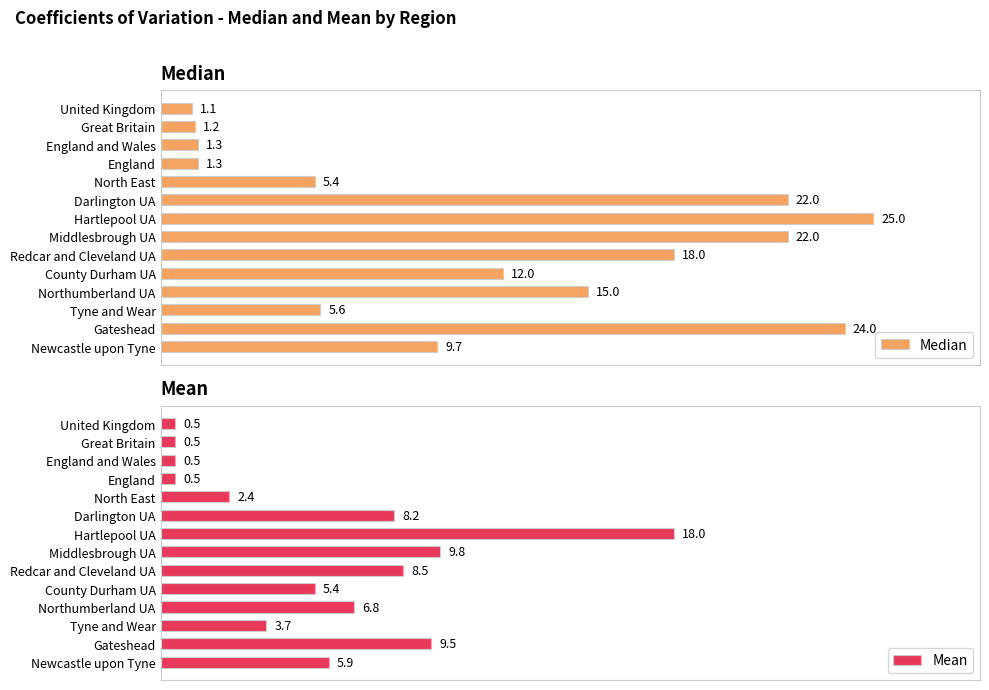

Count the number of categories in the chart.

14